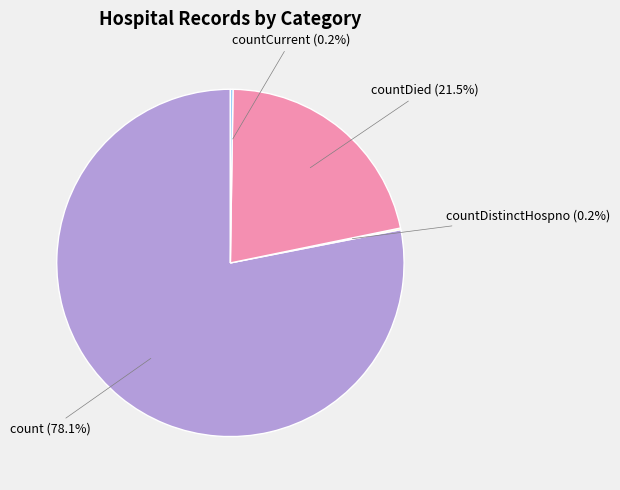

Does any single category account for the majority?

Yes